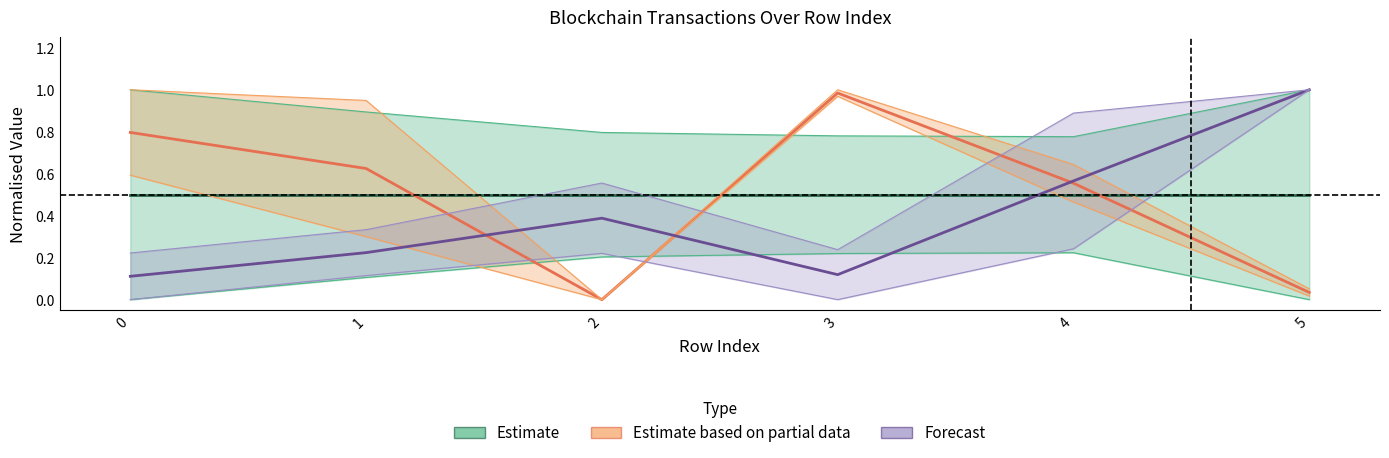

Does the chart have visible grid lines?

No